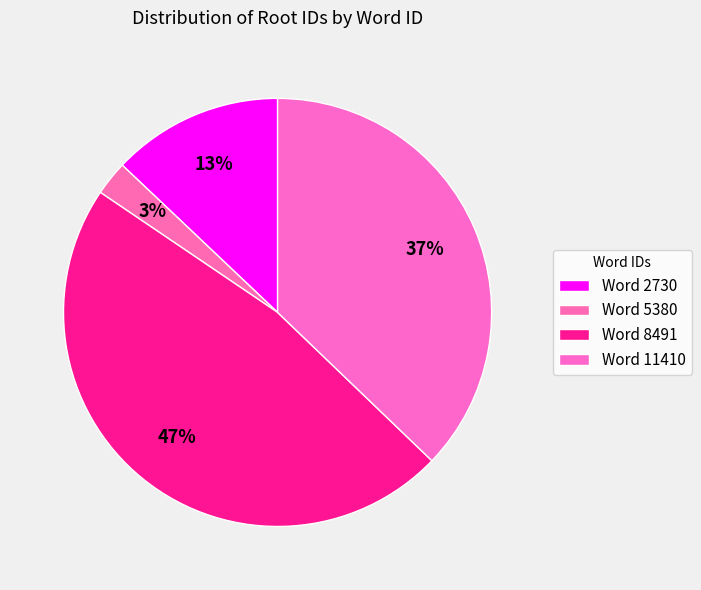

How many segments does this pie chart have?

4